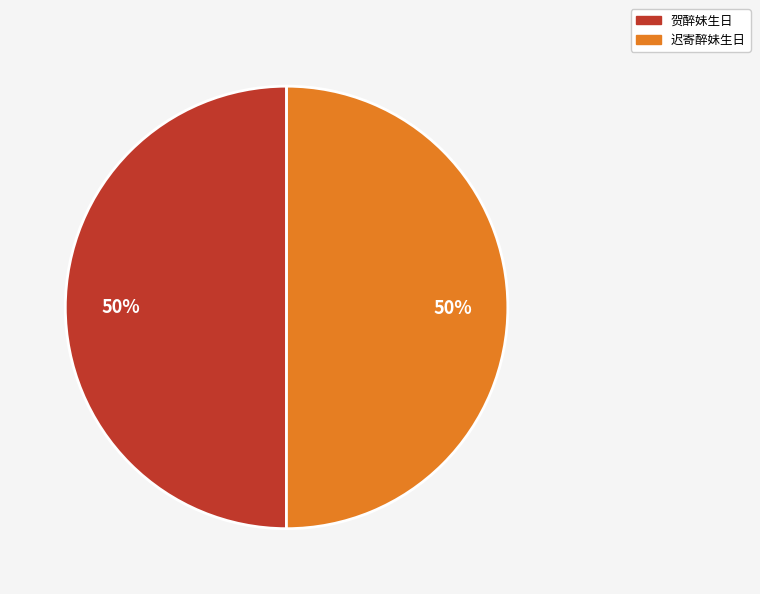

What percentage is the 贺醉妹生日 slice, to the nearest percent?

50%